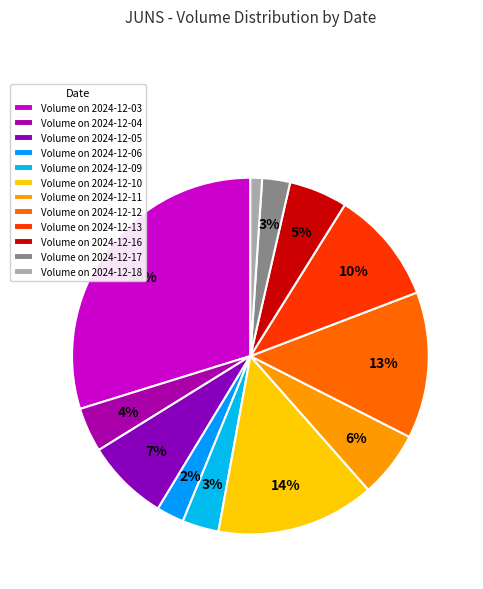

Which slice is the largest?

Volume on 2024-12-03